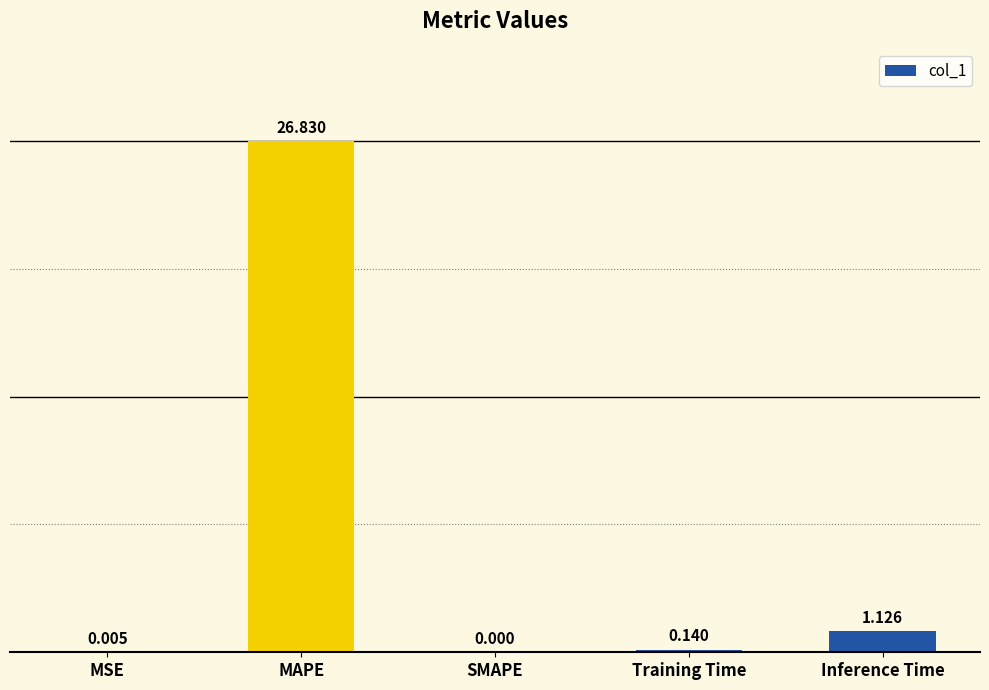

At which label is the value closest to 13?

Inference Time